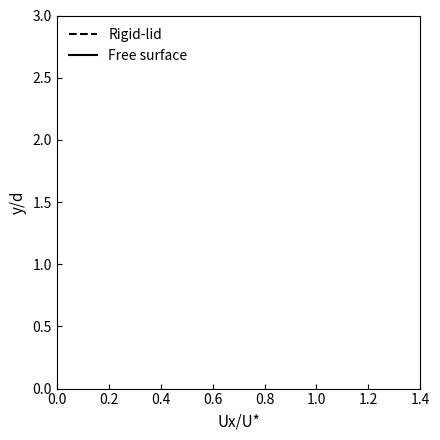

Count the number of data series in this chart.

2